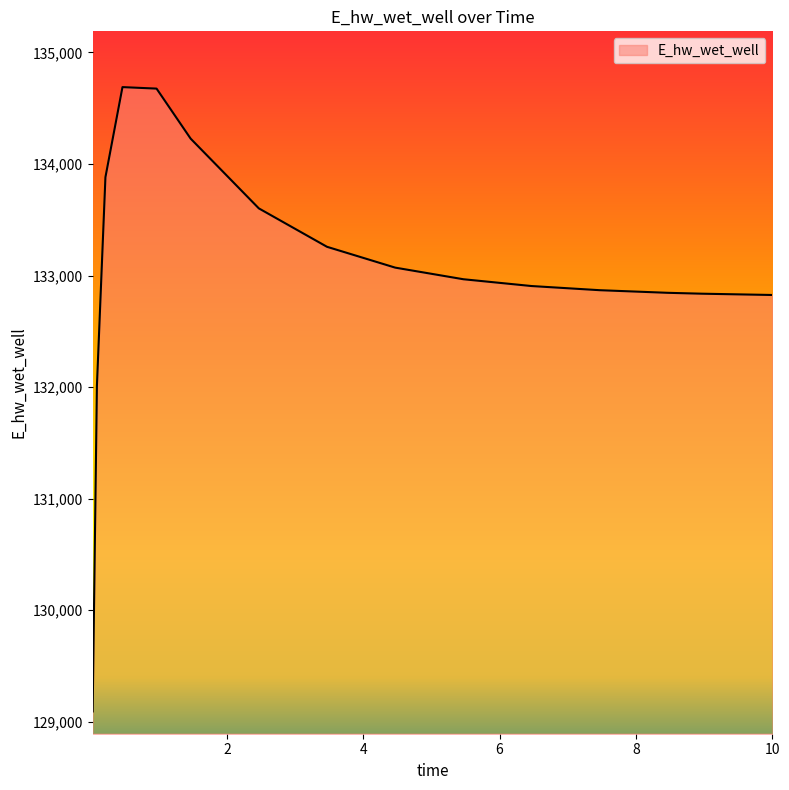

What is the greatest value displayed?

134689.7